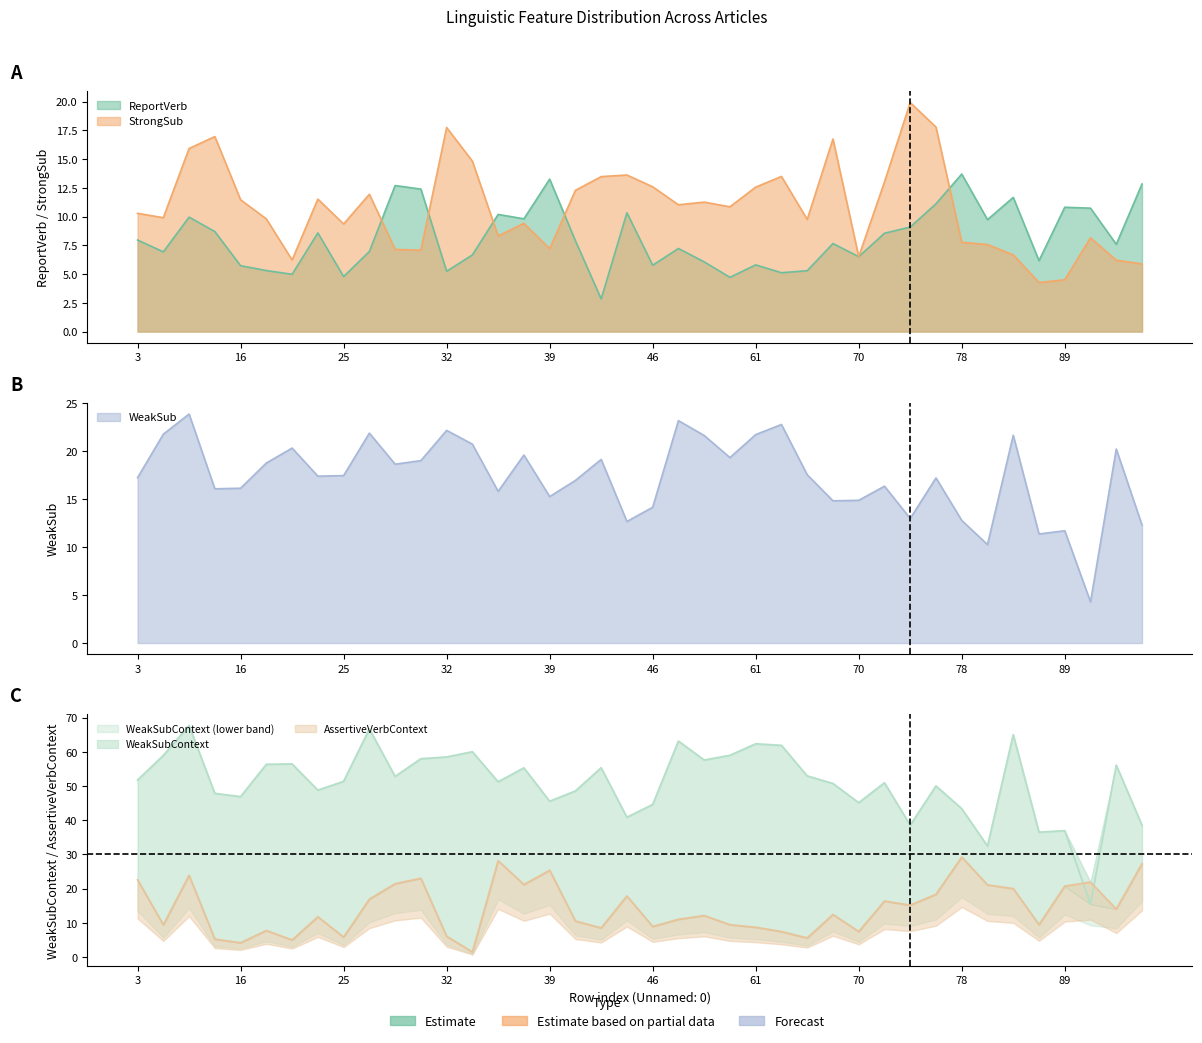

What is the value of the AssertiveVerbContext point at the 2nd from the left?

9.4